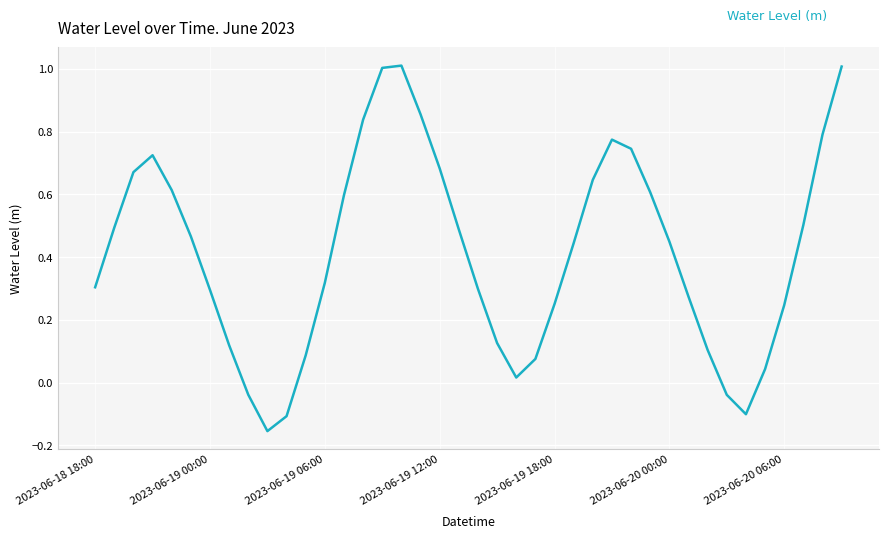

What is the greatest value displayed?

1.0